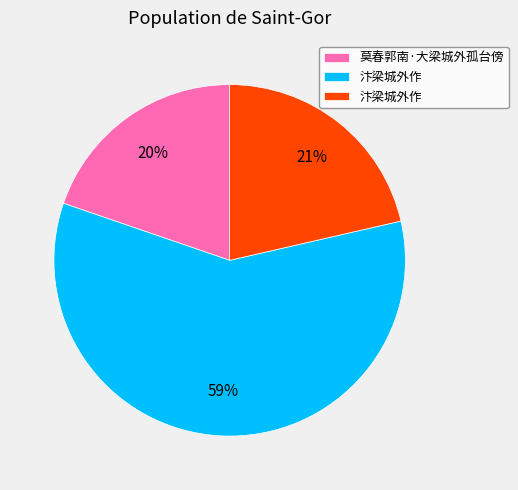

Does any single category account for the majority?

Yes